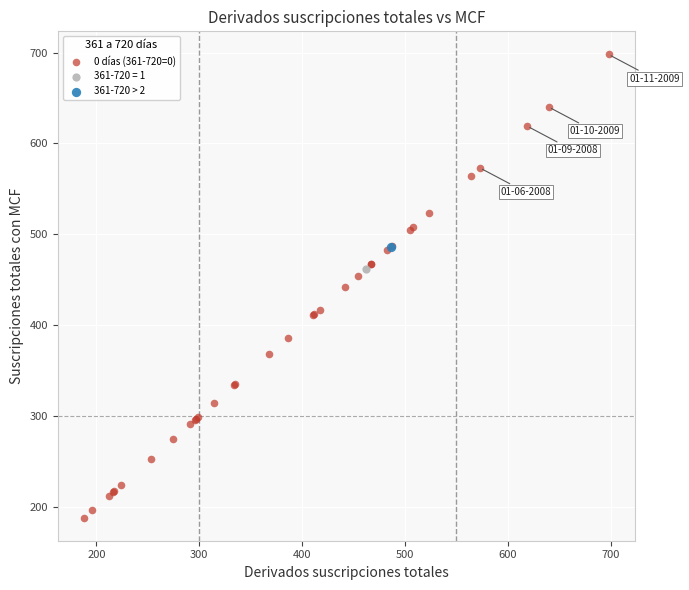

What are all the series names shown in the legend?

0 días (361-720=0), 361-720 = 1, 361-720 > 2